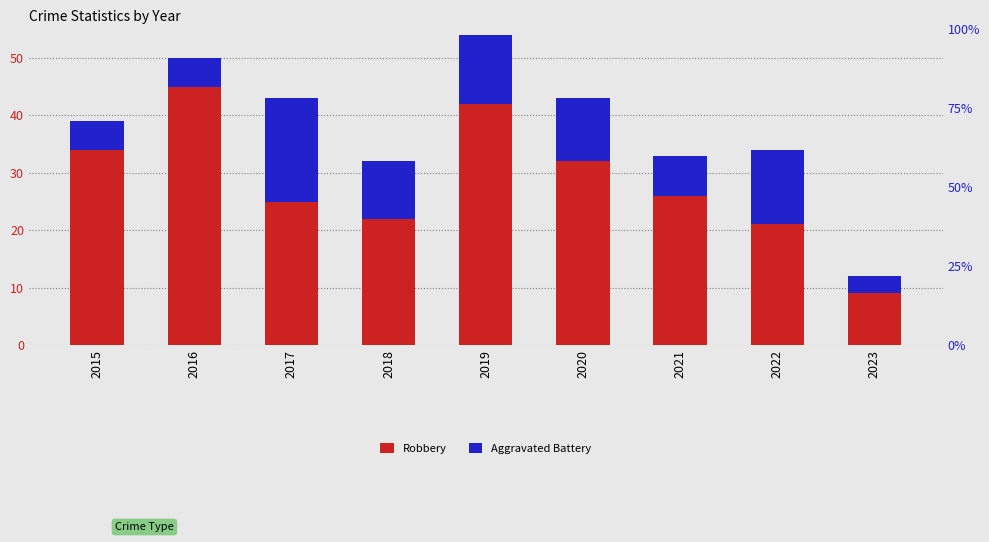

How many data points in Aggravated Battery are less than 10?

4